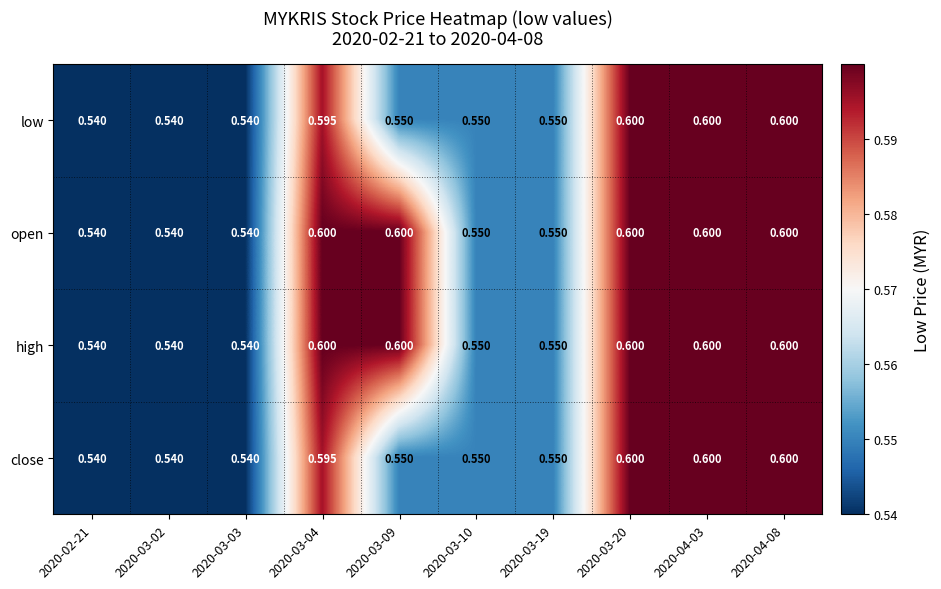

Is the value of high at 2020-04-08 greater than the value of low at 2020-03-09?

Yes